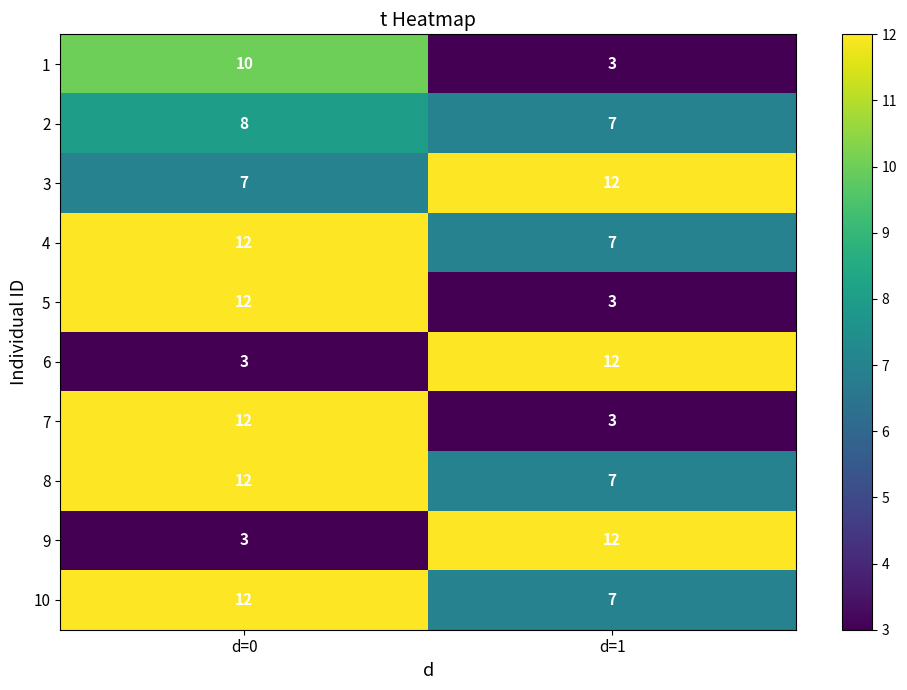

What is the average value of the 5 series?

8